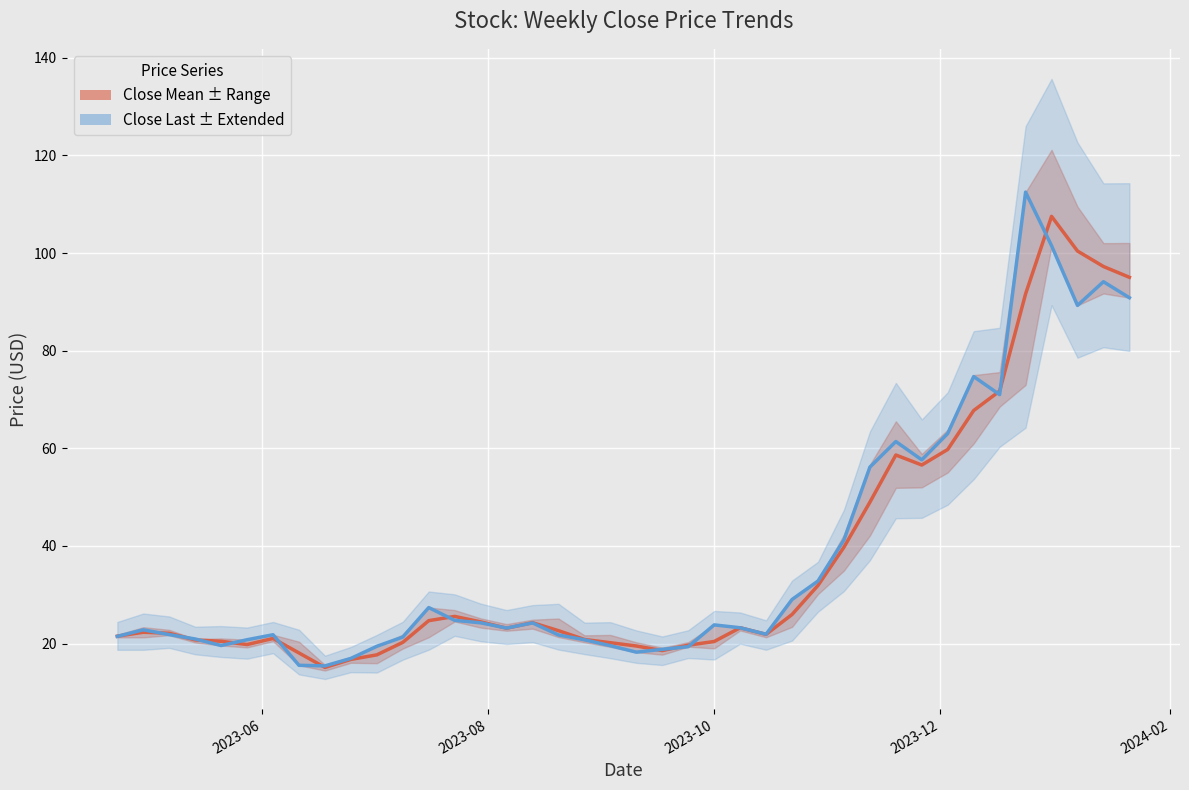

After their last crossing, which series has the higher values: Close Mean or Close Last?

Close Mean